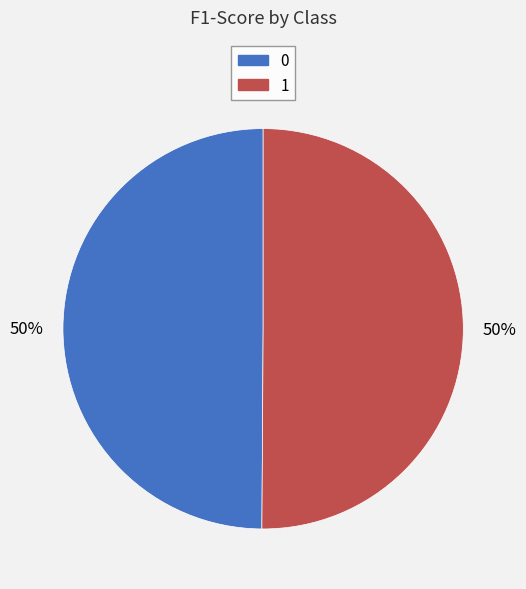

Is the sum of 0 and 1 greater than half?

Yes